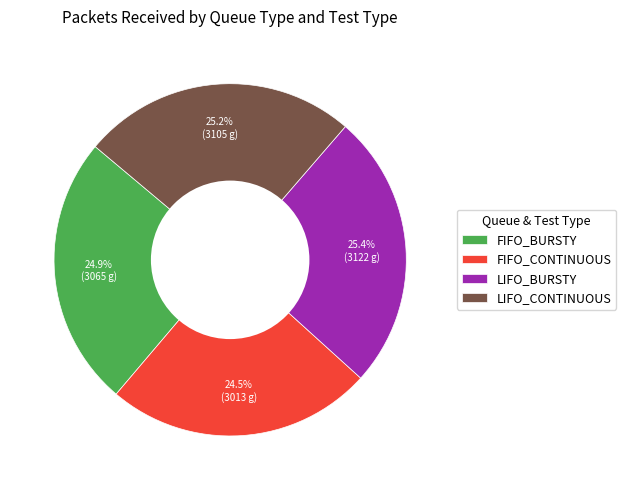

Does any single category account for the majority?

No